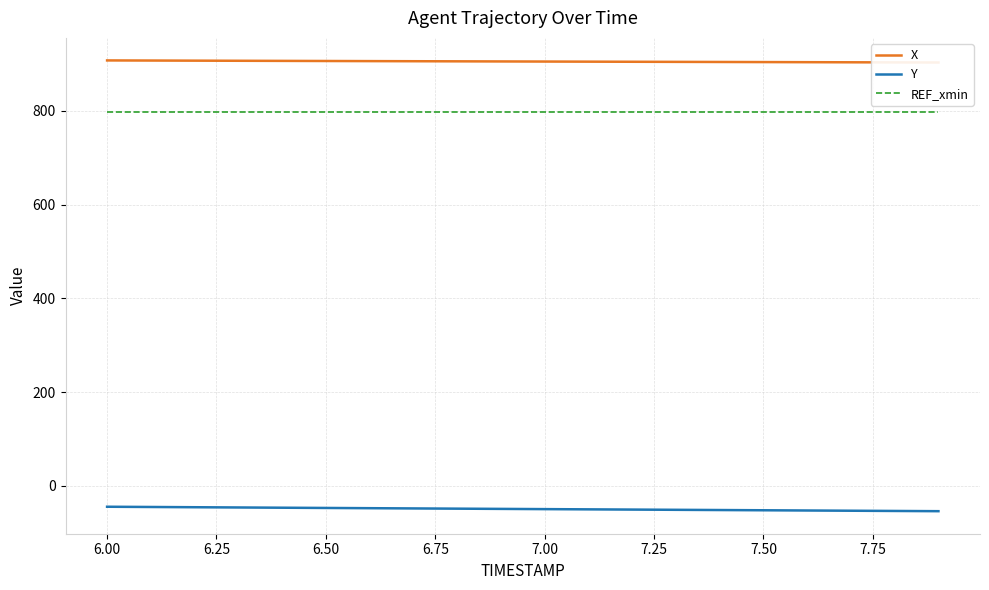

True or false: X and REF_xmin cross at least once.

False